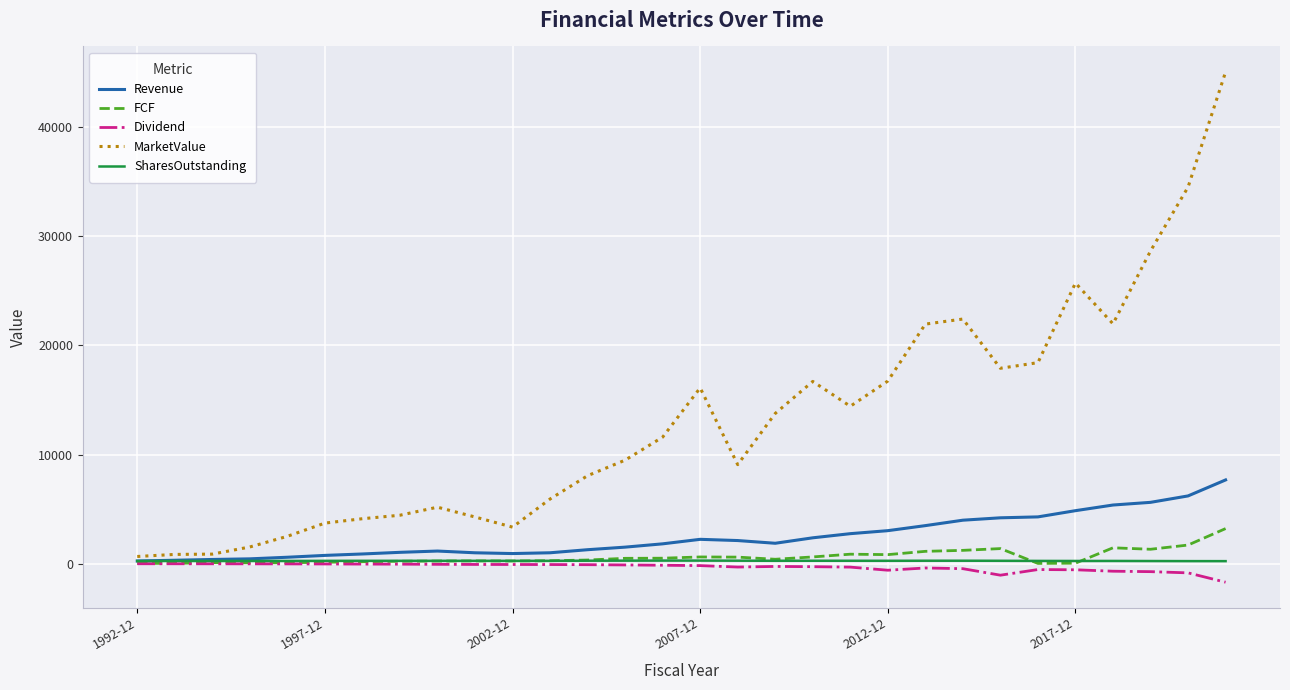

What is the greatest value displayed?

45065.0